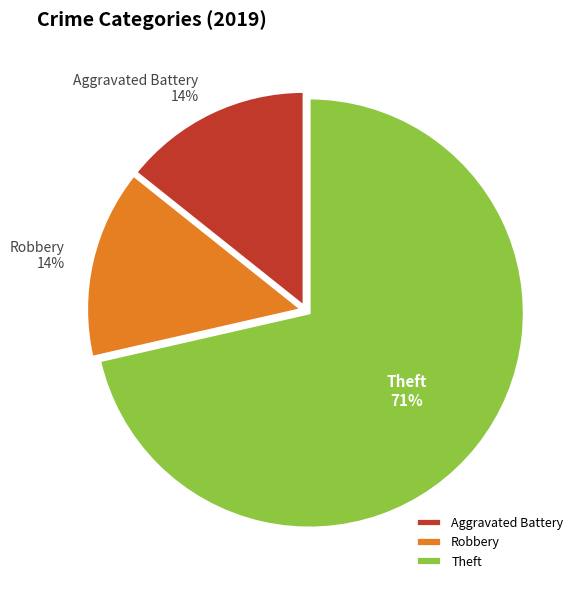

Do Aggravated Battery and Robbery together represent more than half of the pie?

No